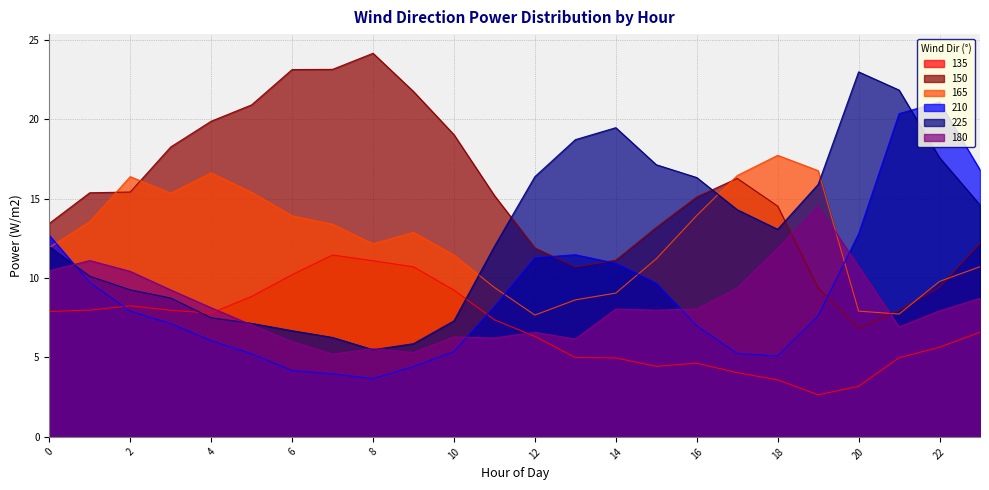

What is the value of the 225 point at the 9th from the left?

5.5